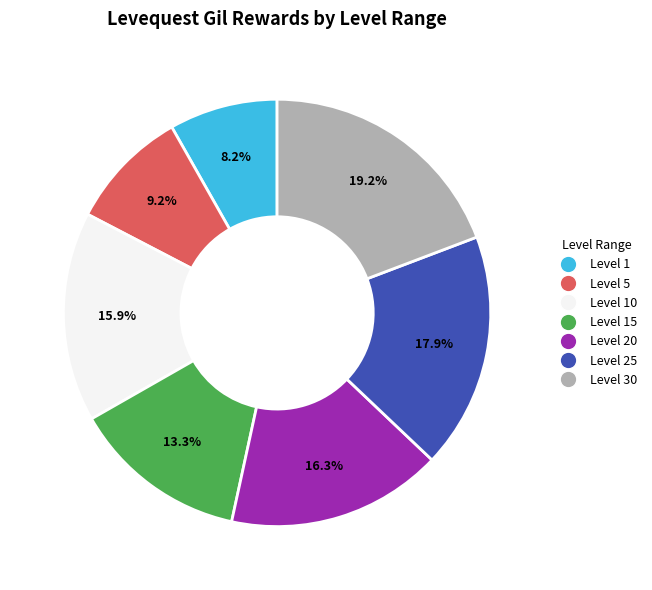

Is there a majority slice in this chart?

No